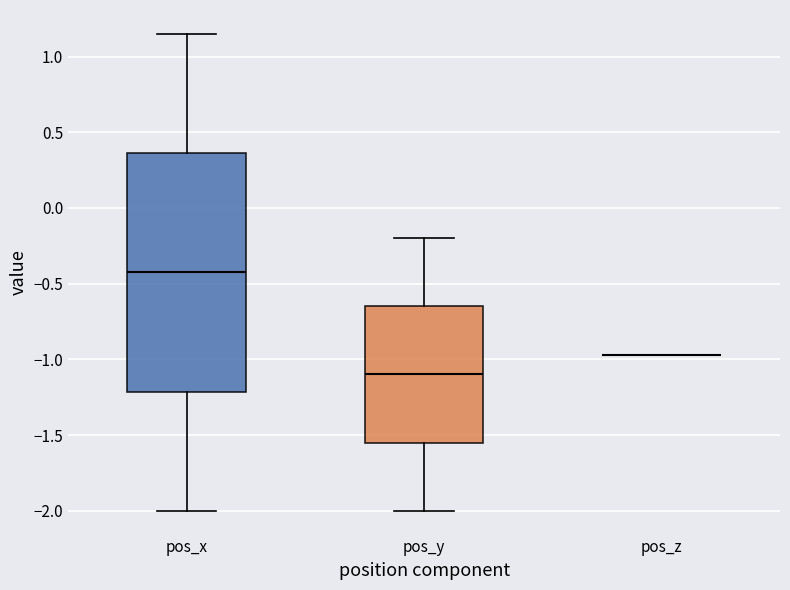

Comparing the boxes themselves (not the whiskers), which one is the tallest?

pos_x